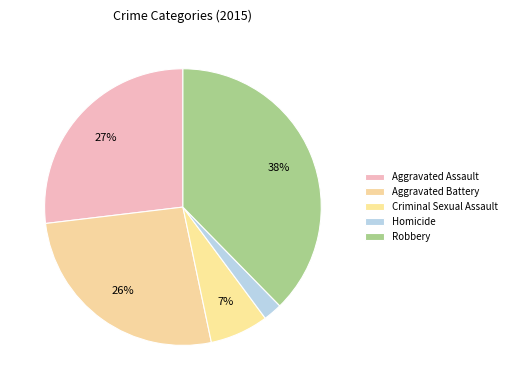

Which category has the smallest portion of the pie?

Homicide